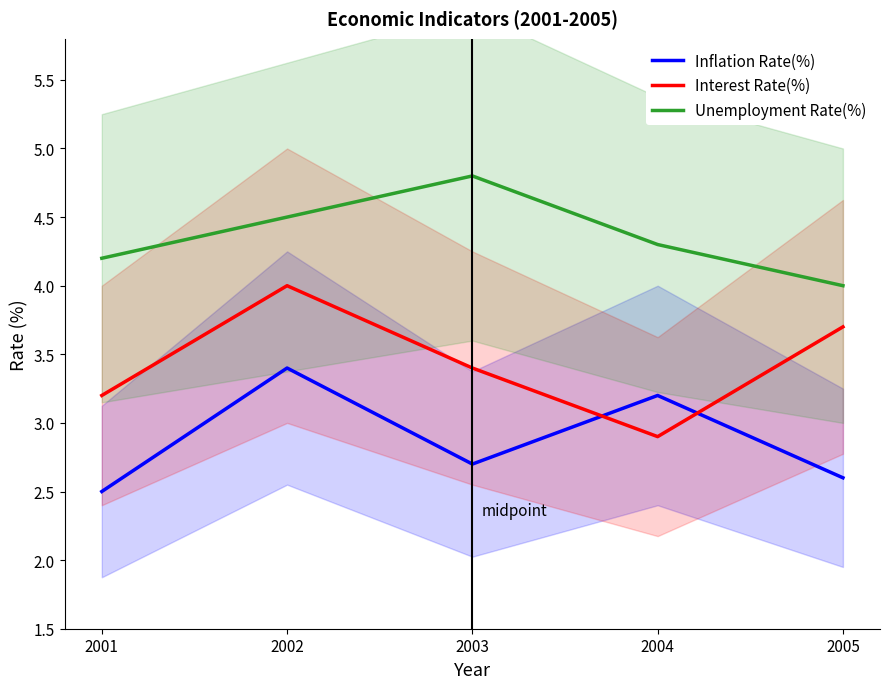

True or false: Unemployment Rate(%) and Interest Rate(%) intersect in this chart.

False